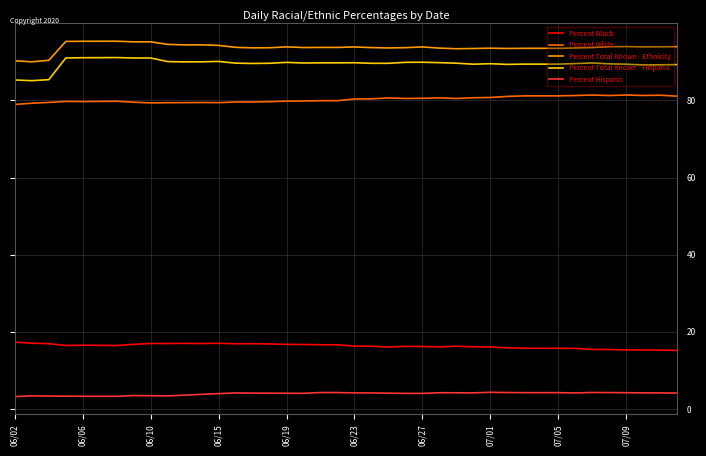

What is the lowest value of the Percent White series?

79.0